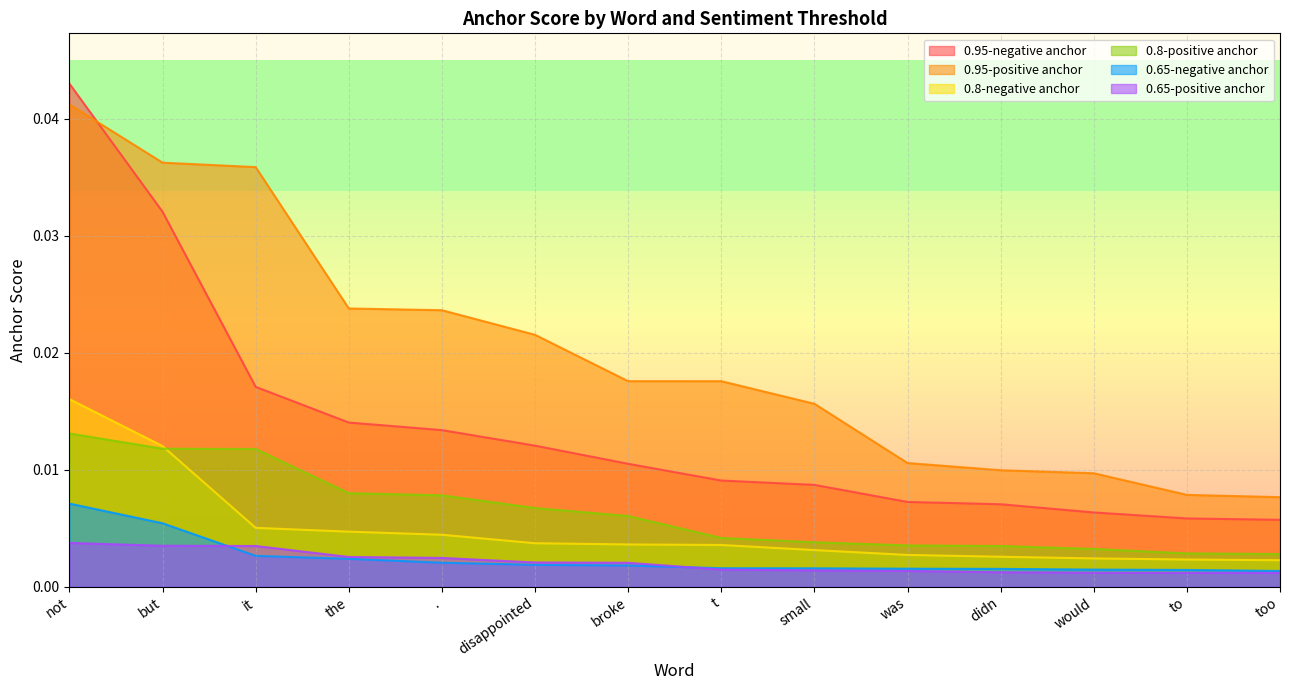

List the series in order of their peak value, lowest first.

0.65-positive anchor, 0.65-negative anchor, 0.8-positive anchor, 0.8-negative anchor, 0.95-positive anchor, 0.95-negative anchor